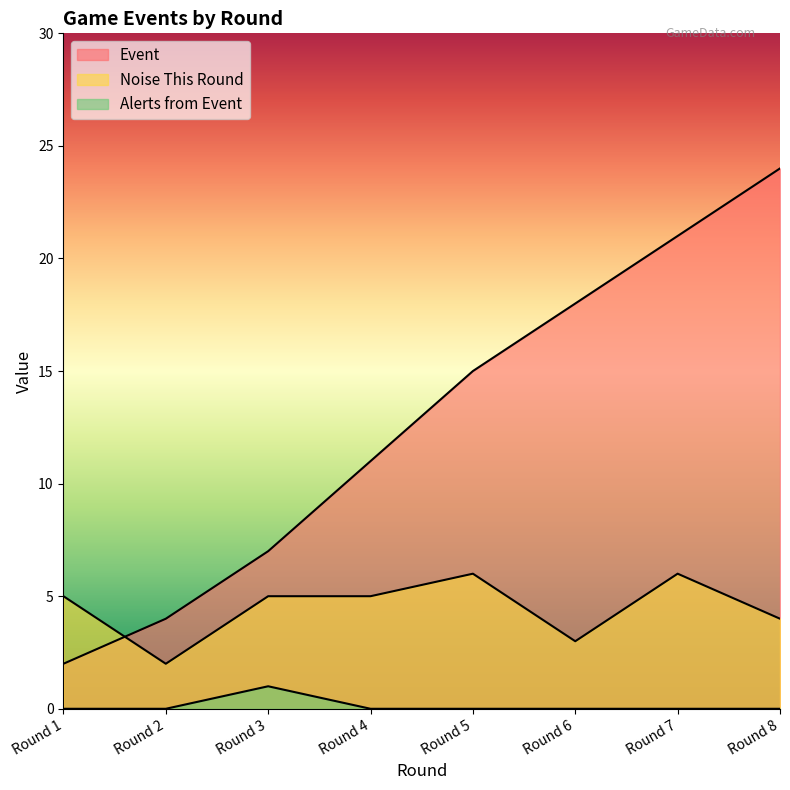

What are all the series names shown in the legend?

Event, Noise This Round, Alerts from Event